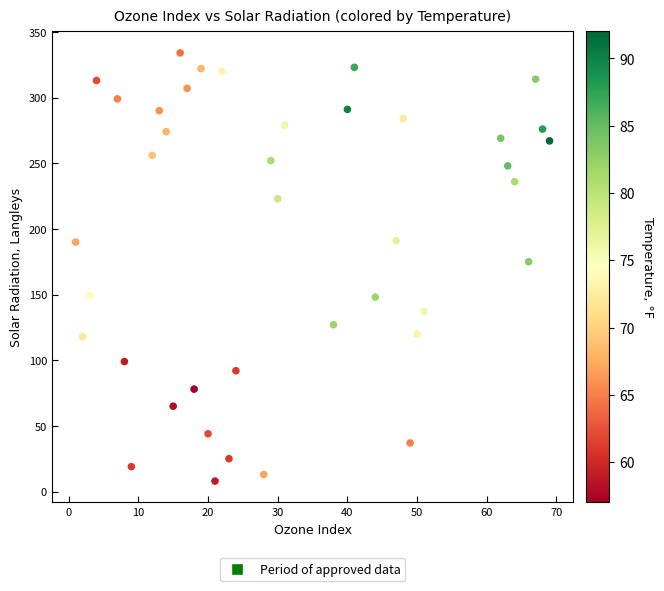

What Y value in the scatter plot is closest to 171?

175